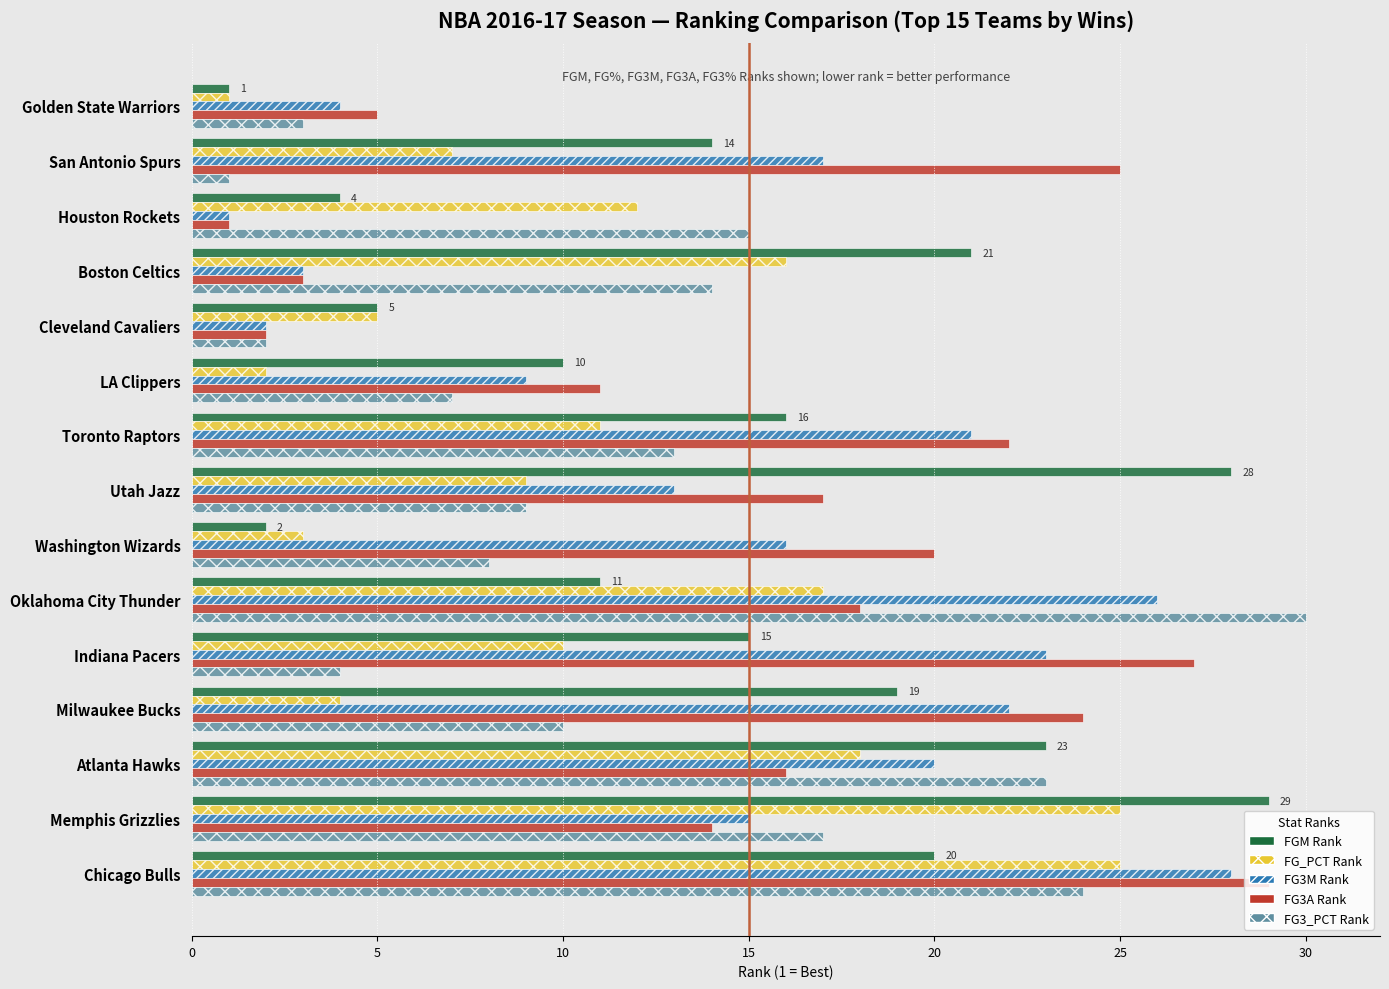

What is the spread (max minus min) of values at Golden State Warriors?

4